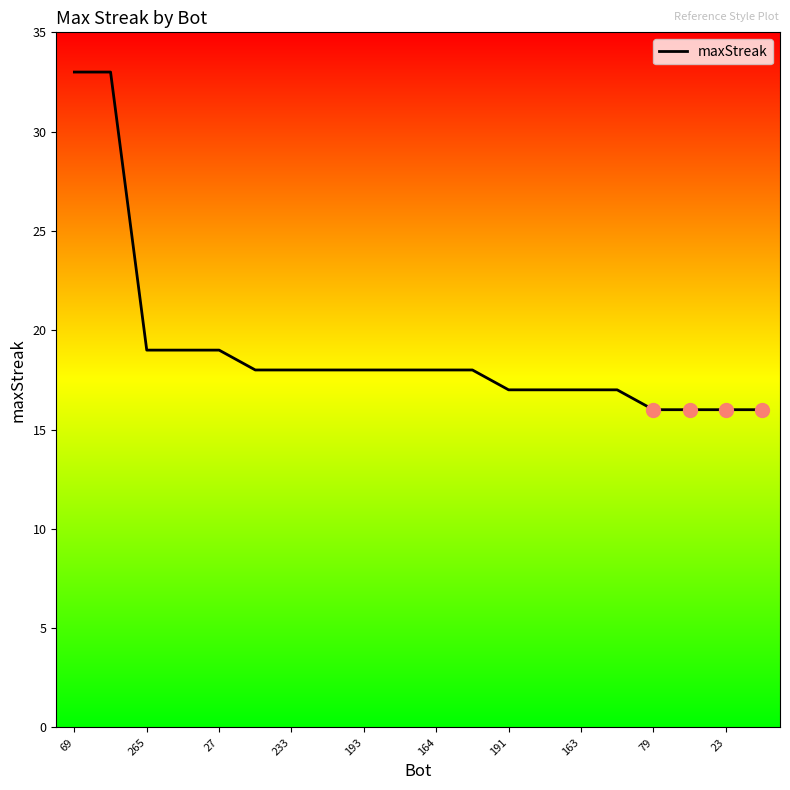

What is the difference between the maximum and minimum values?

17